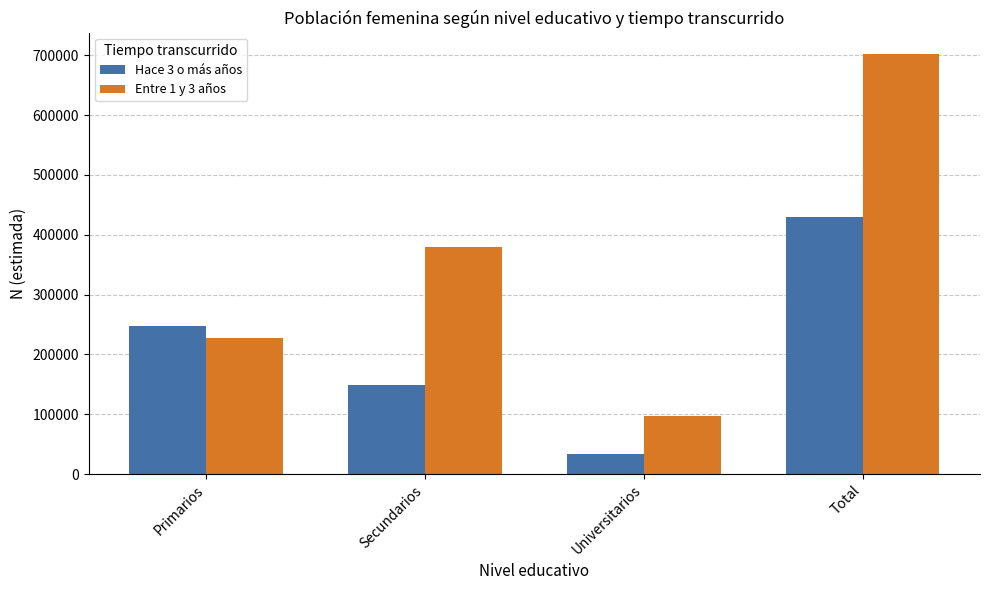

Rank the series by their maximum value, from lowest to highest.

Hace 3 o más años, Entre 1 y 3 años